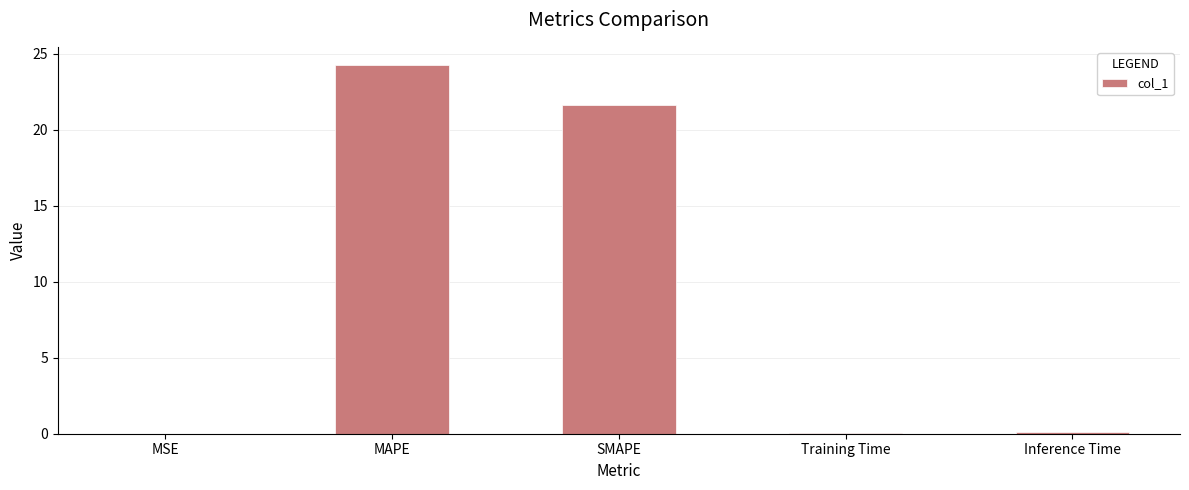

True or false: the data shows 24.2 at MAPE.

True